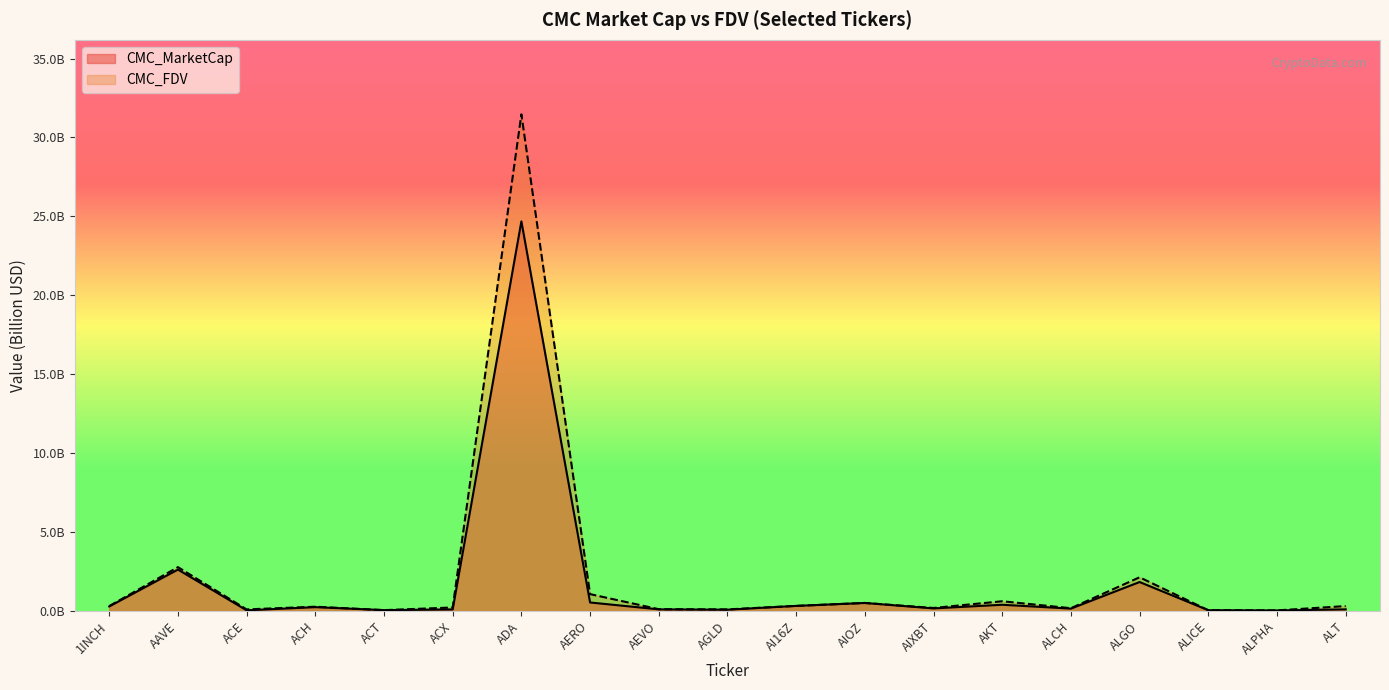

What is the sum of all CMC_FDV values?

40.8